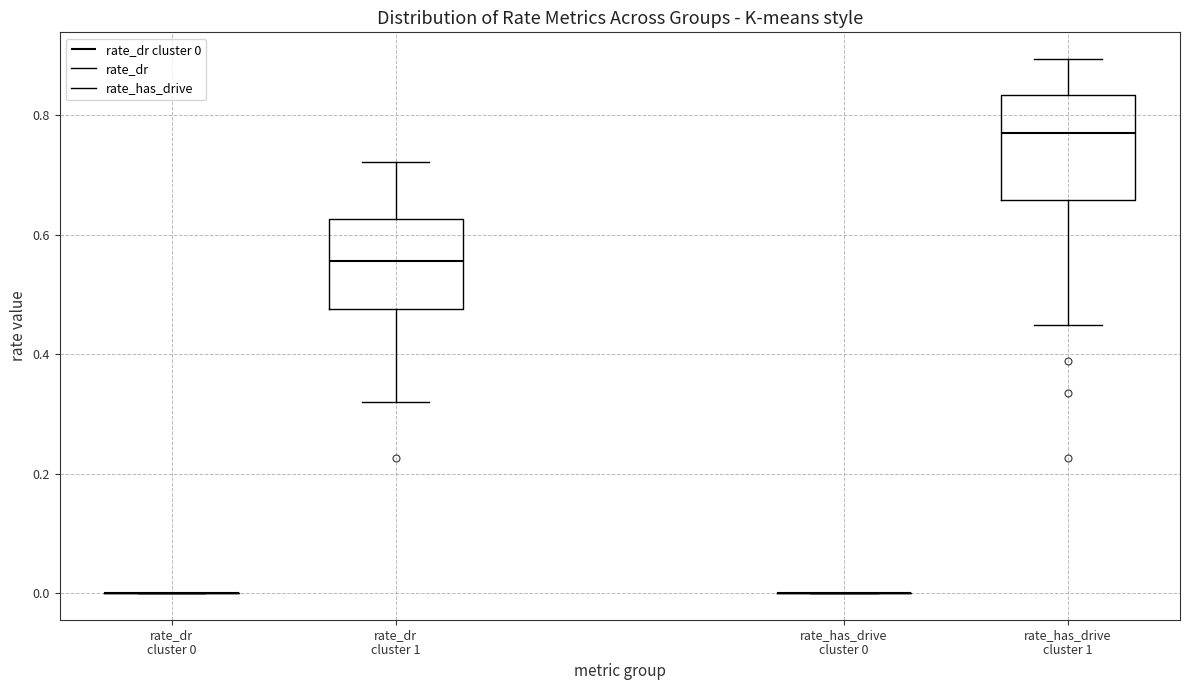

Comparing the boxes themselves (not the whiskers), which one is the tallest?

rate_has_drive cluster 1